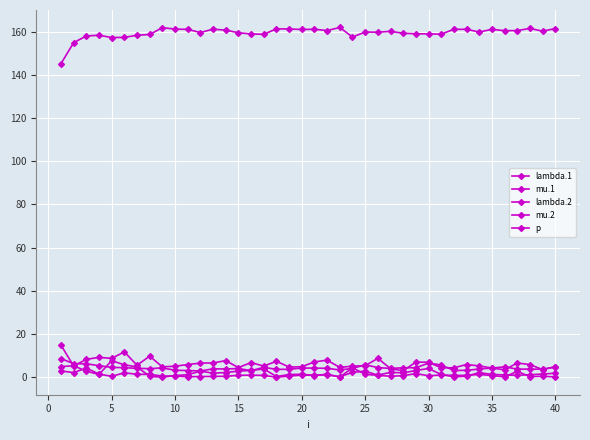

List the series in order of their peak value, highest first.

p, lambda.2, lambda.1, mu.2, mu.1